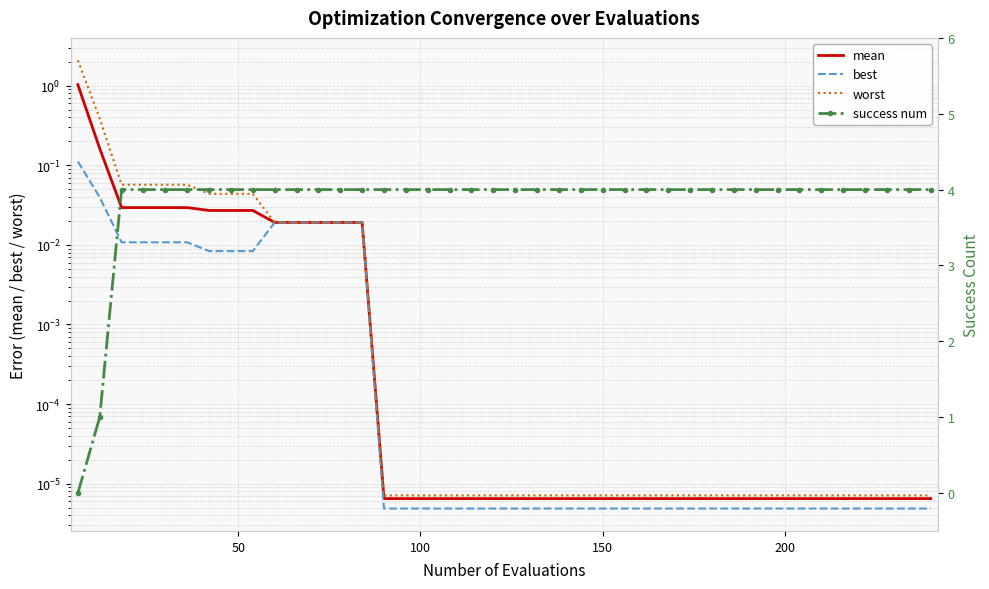

True or false: worst has more than 1 interior local peaks.

False